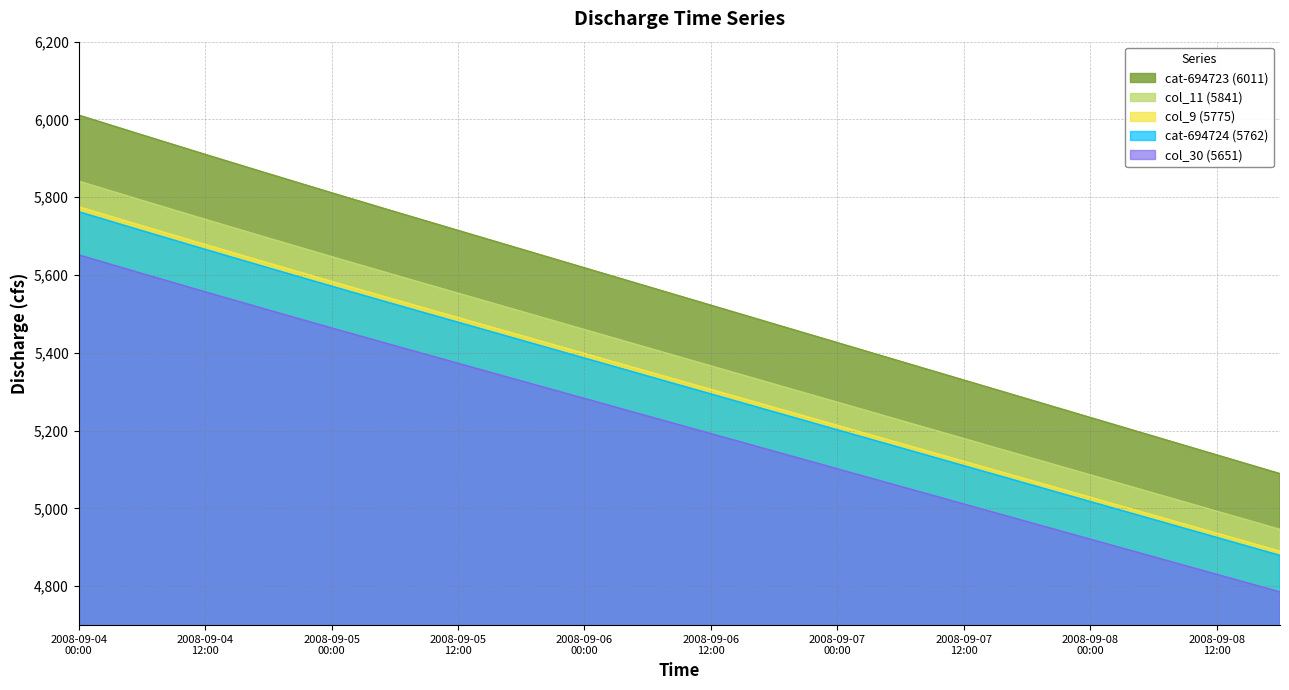

List the labels in order of col_9 (5775) value, smallest first.

2008-09-08 18:00, 2008-09-08 12:00, 2008-09-08 06:00, 2008-09-08 00:00, 2008-09-07 18:00, 2008-09-07 12:00, 2008-09-07 06:00, 2008-09-07 00:00, 2008-09-06 18:00, 2008-09-06 12:00, 2008-09-06 06:00, 2008-09-06 00:00, 2008-09-05 18:00, 2008-09-05 12:00, 2008-09-05 06:00, 2008-09-05 00:00, 2008-09-04 18:00, 2008-09-04 12:00, 2008-09-04 06:00, 2008-09-04 00:00